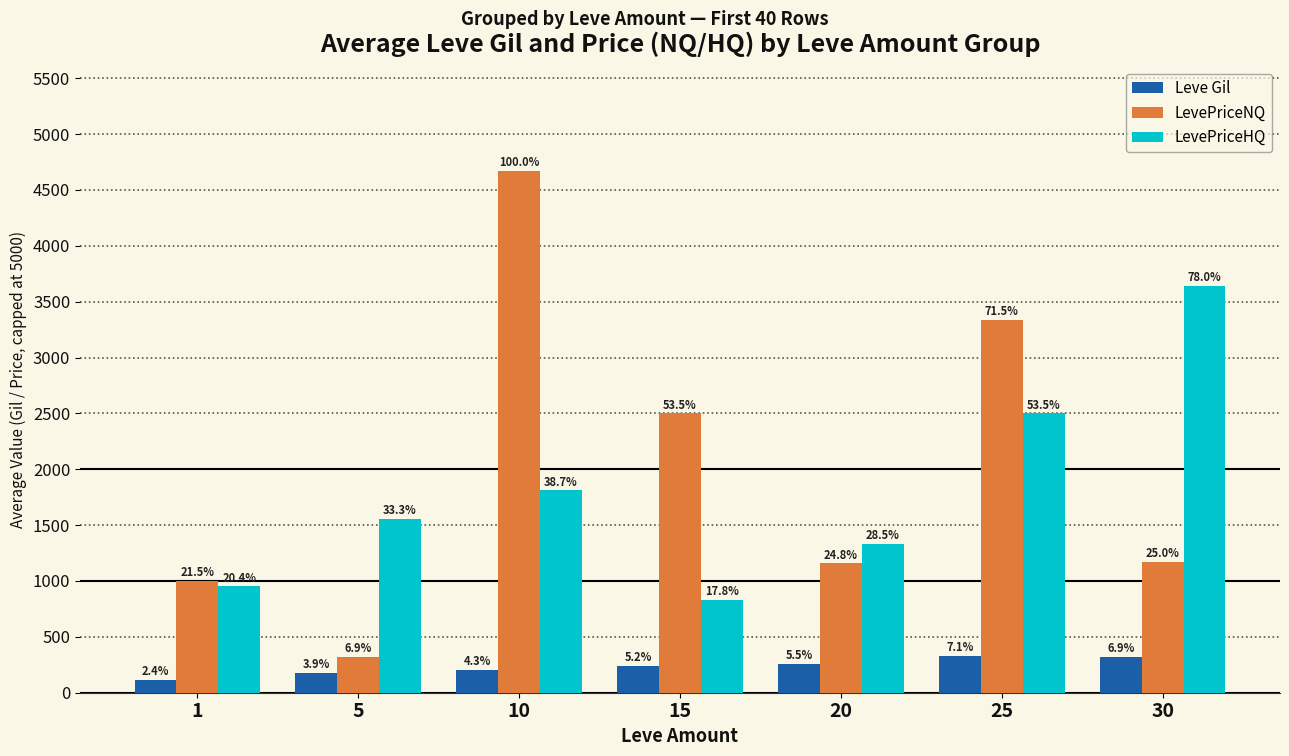

How many groups of bars are there?

7